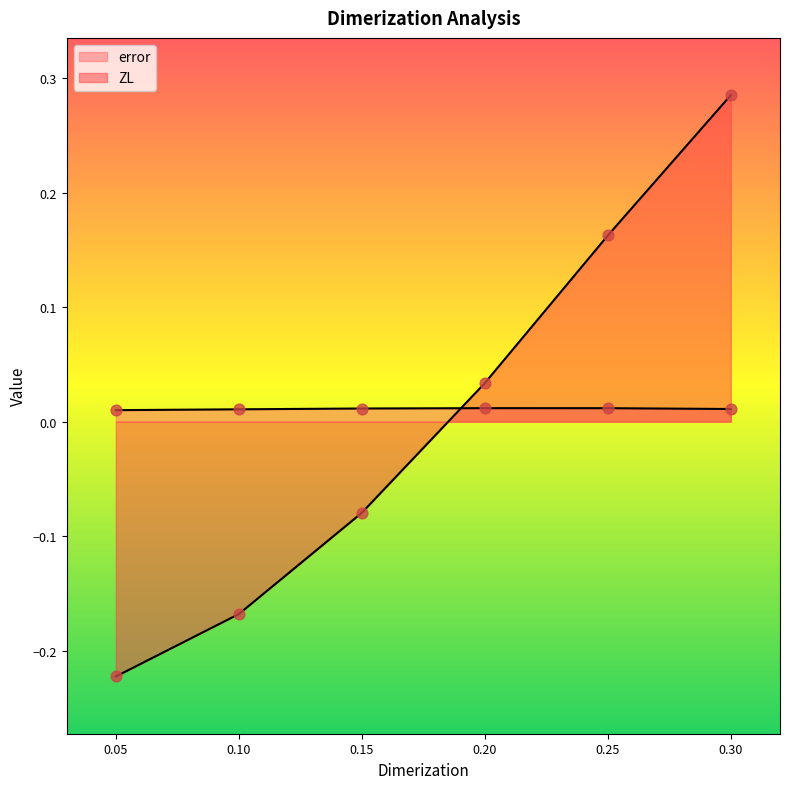

What are all the series names shown in the legend?

error, ZL